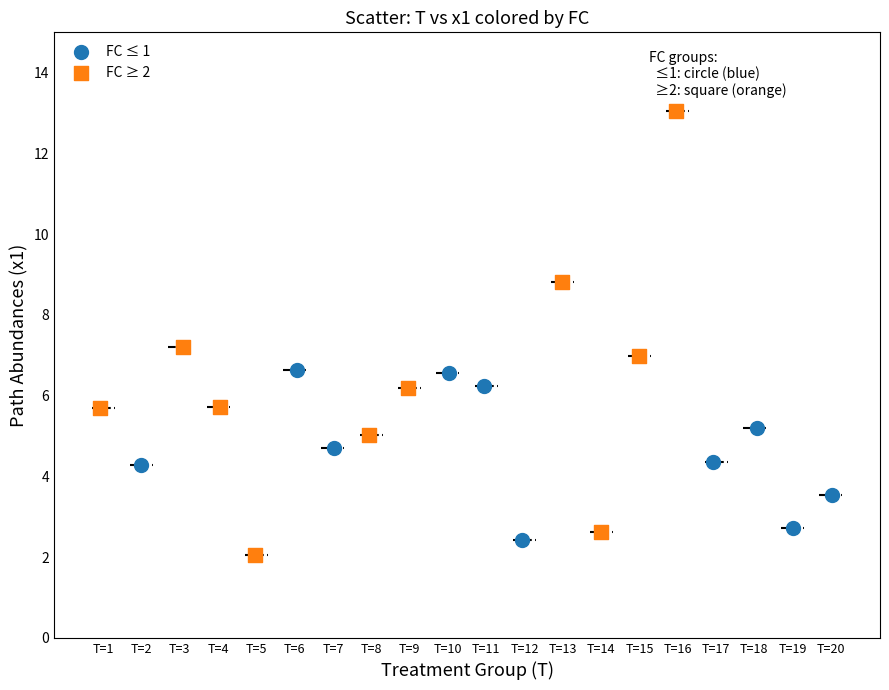

Which series has the largest Y range (max minus min)?

FC ≥ 2